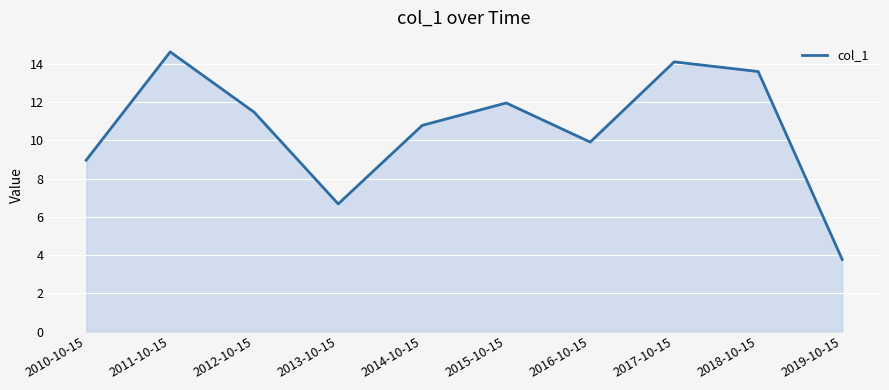

What is the change in value from 2016-10-15 to 2018-10-15?

+3.7